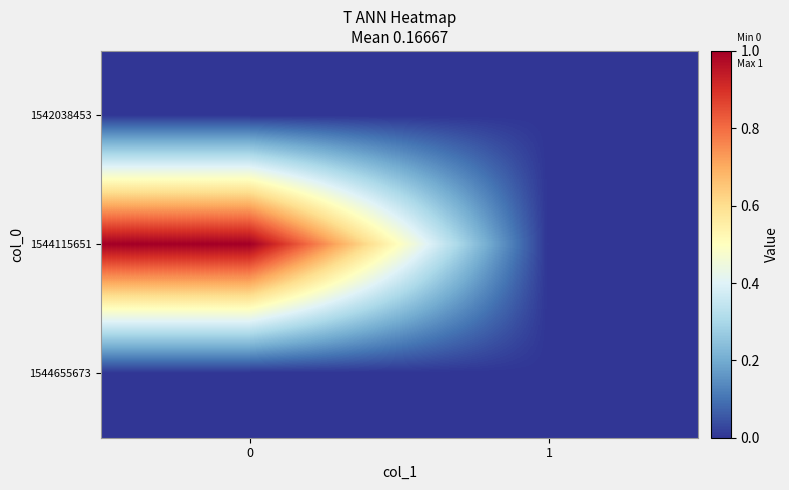

Between 1 and 0, which is larger?

1